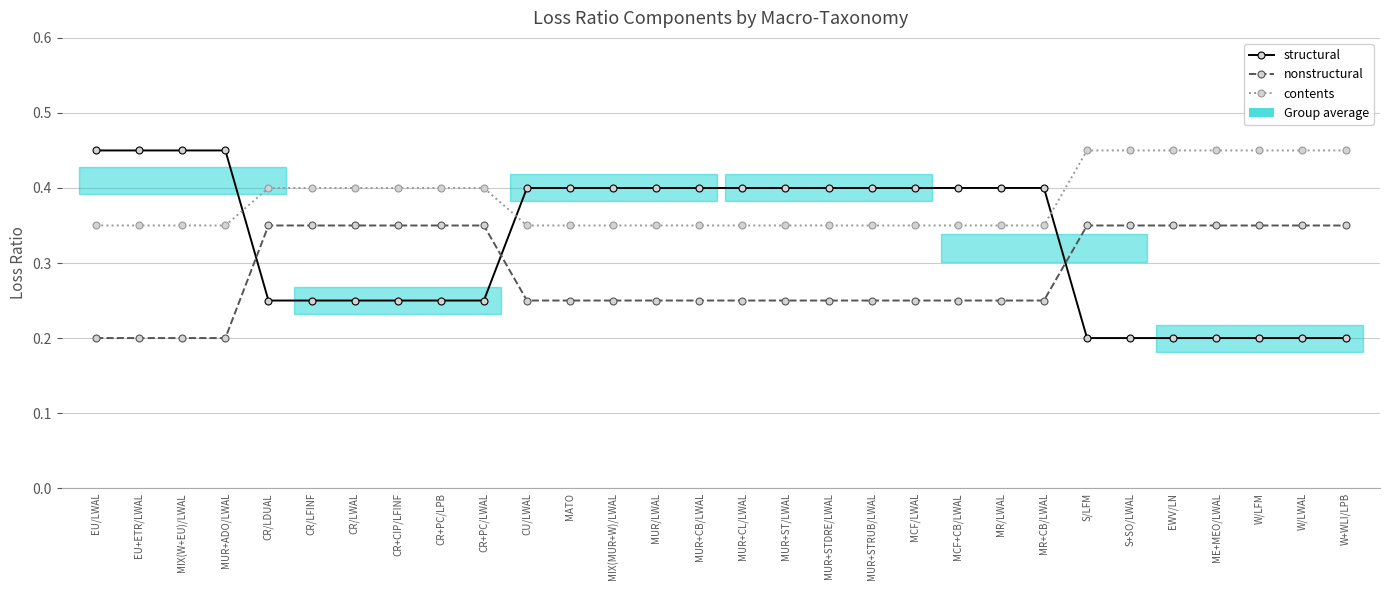

At which label does nonstructural reach its peak?

CR/LDUAL